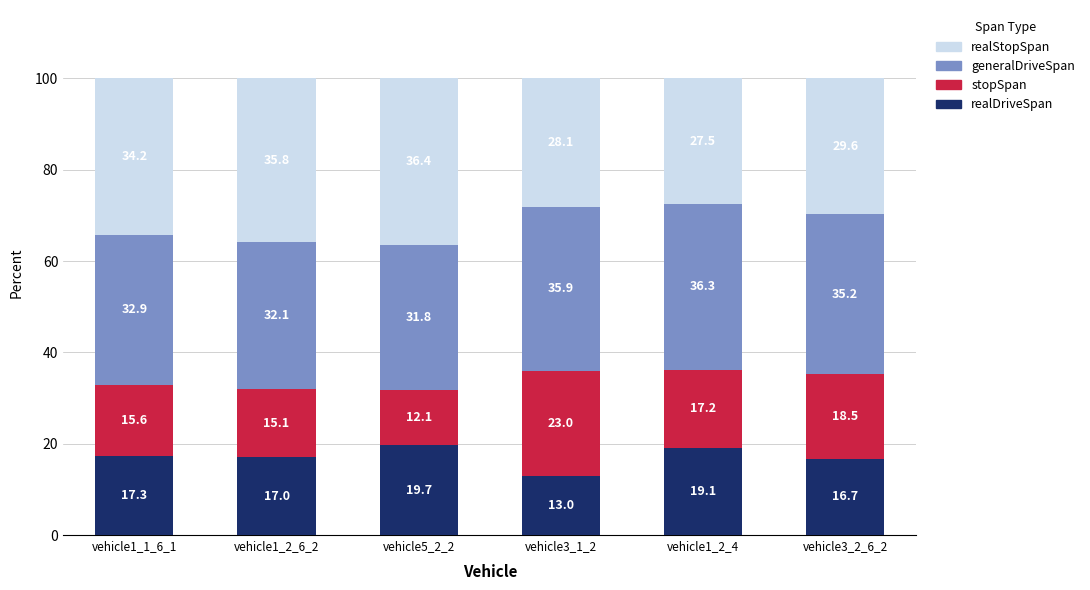

What is the approximate value of realDriveSpan at vehicle1_1_6_1?

17.3